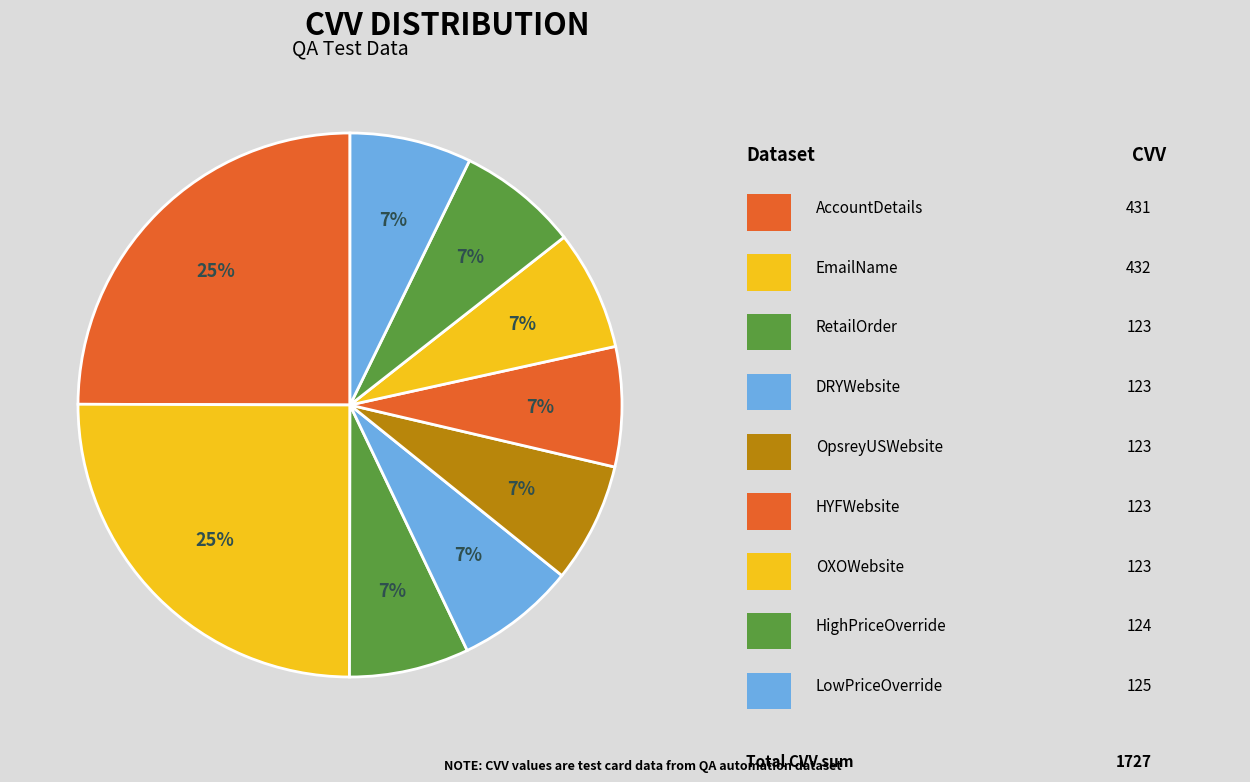

Is there a majority slice in this chart?

No